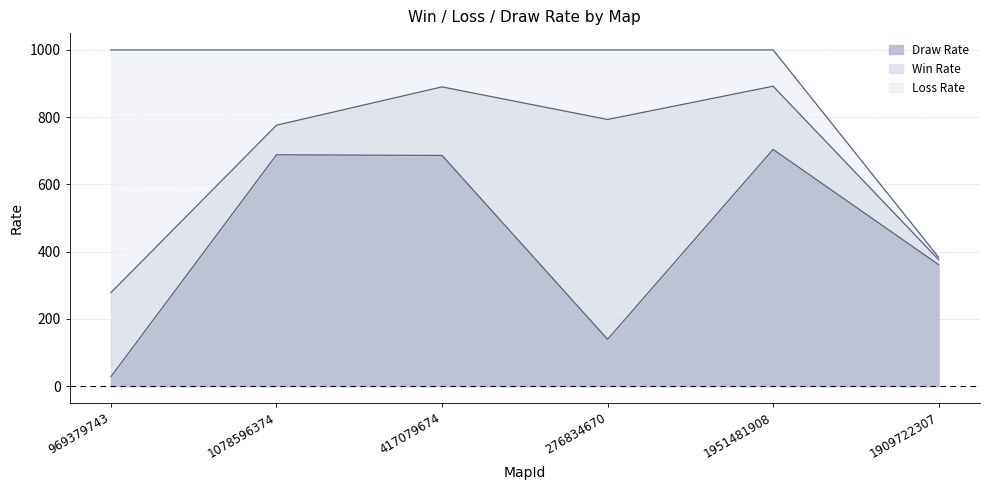

List the series in order of their peak value, highest first.

Loss Rate, Draw Rate, Win Rate